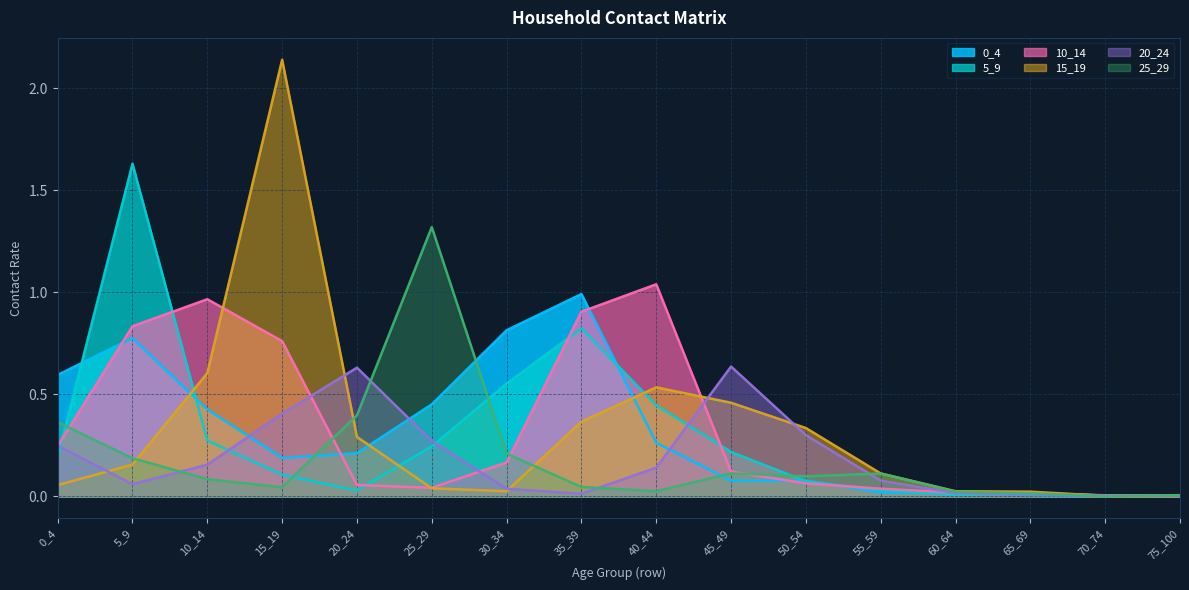

Reading right to left, list all the values displayed in this chart.

0_4: 75_100=0.0	70_74=0.0	65_69=0.0	60_64=0.0	55_59=0.0	50_54=0.1	45_49=0.1	40_44=0.3	35_39=1.0	30_34=0.8	25_29=0.5	20_24=0.2	15_19=0.2	10_14=0.4	5_9=0.8	0_4=0.6
5_9: 75_100=0.0	70_74=0.0	65_69=0.0	60_64=0.0	55_59=0.0	50_54=0.1	45_49=0.2	40_44=0.4	35_39=0.8	30_34=0.6	25_29=0.2	20_24=0.0	15_19=0.1	10_14=0.3	5_9=1.6	0_4=0.2
10_14: 75_100=0.0	70_74=0.0	65_69=0.0	60_64=0.0	55_59=0.0	50_54=0.1	45_49=0.1	40_44=1.0	35_39=0.9	30_34=0.2	25_29=0.0	20_24=0.1	15_19=0.8	10_14=1.0	5_9=0.8	0_4=0.2
15_19: 75_100=0.0	70_74=0.0	65_69=0.0	60_64=0.0	55_59=0.1	50_54=0.3	45_49=0.5	40_44=0.5	35_39=0.4	30_34=0.0	25_29=0.0	20_24=0.3	15_19=2.1	10_14=0.6	5_9=0.2	0_4=0.1
20_24: 75_100=0.0	70_74=0.0	65_69=0.0	60_64=0.0	55_59=0.1	50_54=0.3	45_49=0.6	40_44=0.1	35_39=0.0	30_34=0.0	25_29=0.3	20_24=0.6	15_19=0.4	10_14=0.2	5_9=0.1	0_4=0.2
25_29: 75_100=0.0	70_74=0.0	65_69=0.0	60_64=0.0	55_59=0.1	50_54=0.1	45_49=0.1	40_44=0.0	35_39=0.0	30_34=0.2	25_29=1.3	20_24=0.4	15_19=0.0	10_14=0.1	5_9=0.2	0_4=0.4